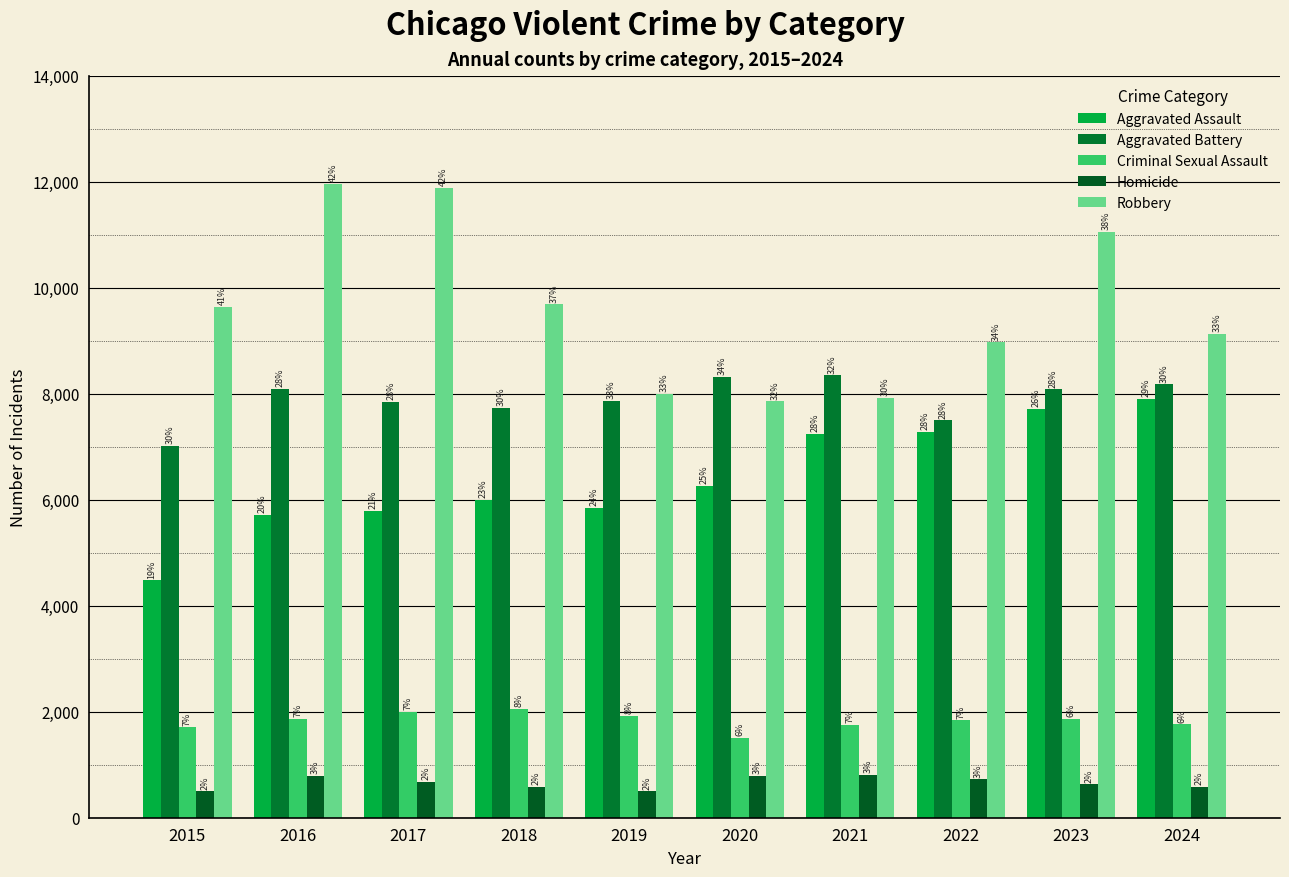

How many groups of bars are there?

10